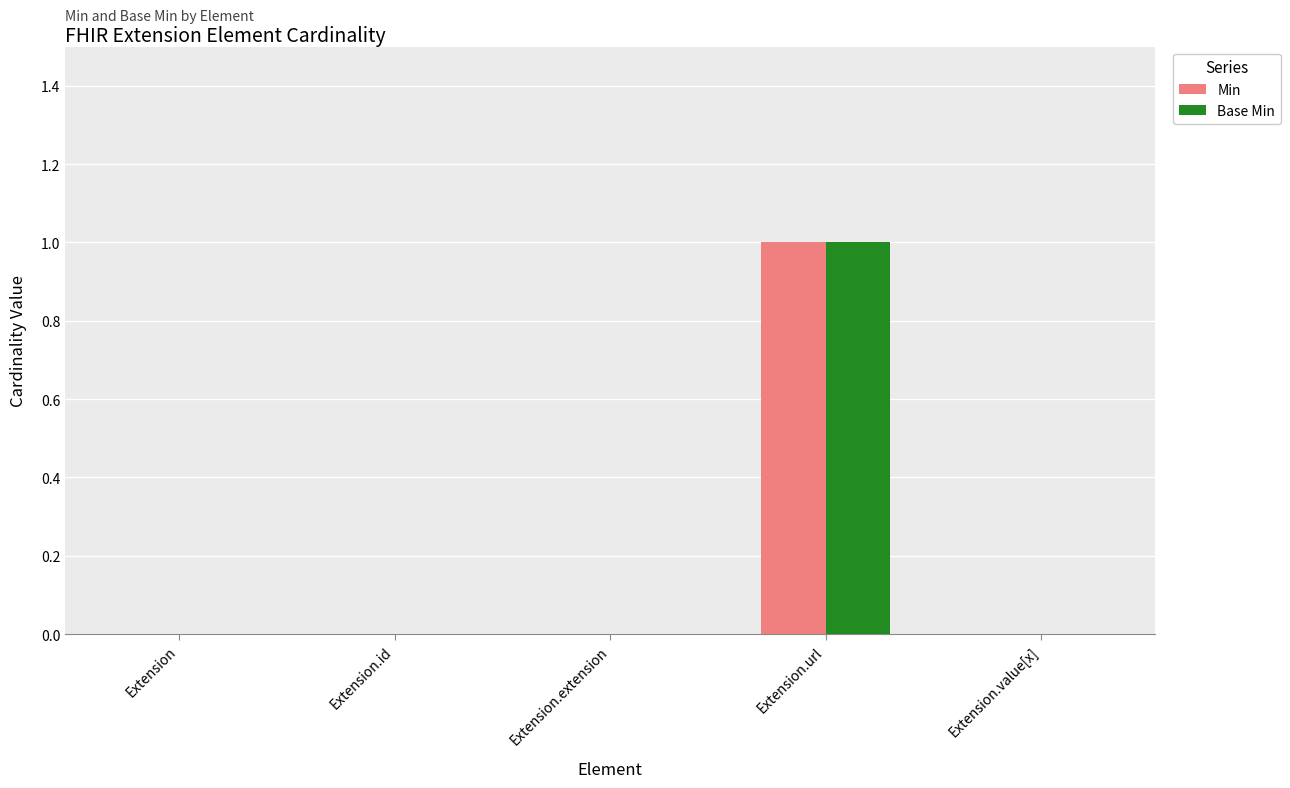

Which category has the highest value in the Min series?

Extension.url